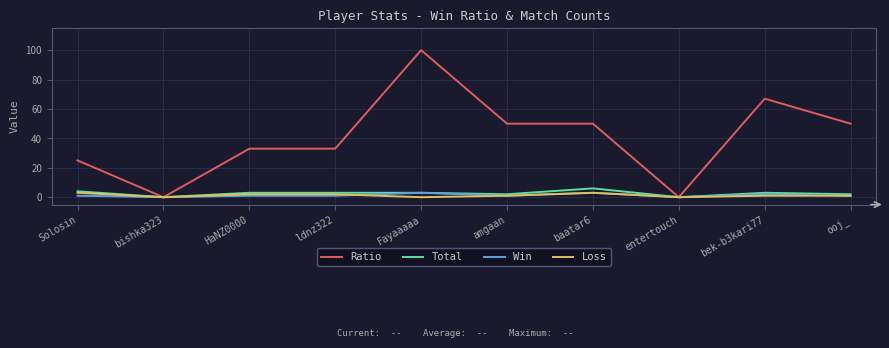

Where is the first local minimum for Total?

bishka323